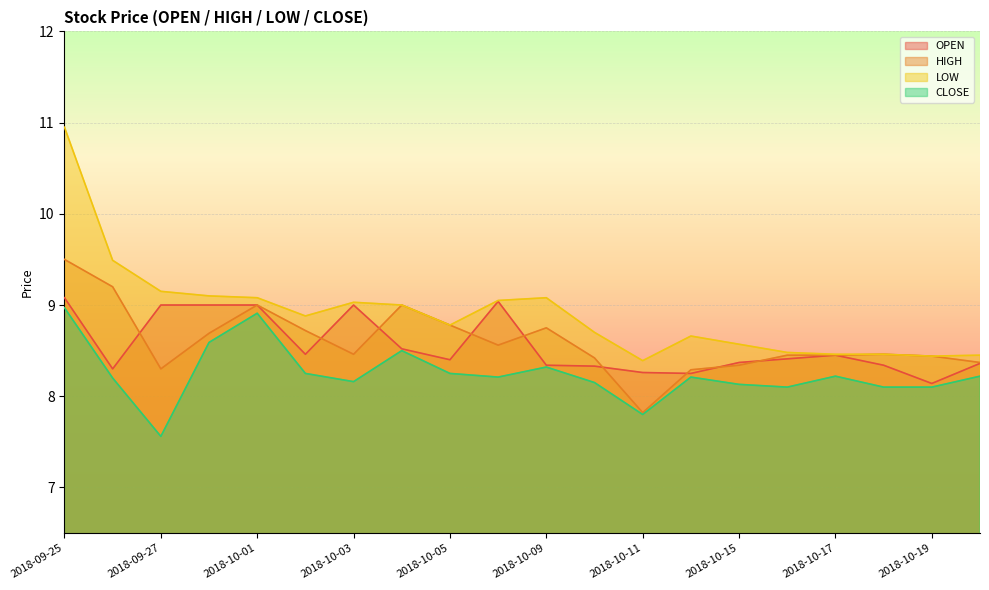

Reading left to right, what are all the values shown in this chart?

OPEN: 2018-09-25=9.1	2018-09-26=8.3	2018-09-27=9.0	2018-09-28=9.0	2018-10-01=9.0	2018-10-02=8.5	2018-10-03=9.0	2018-10-04=8.5	2018-10-05=8.4	2018-10-08=9.0	2018-10-09=8.3	2018-10-10=8.3	2018-10-11=8.3	2018-10-12=8.2	2018-10-15=8.4	2018-10-16=8.4	2018-10-17=8.4	2018-10-18=8.3	2018-10-19=8.1	2018-10-22=8.4
HIGH: 2018-09-25=9.5	2018-09-26=9.2	2018-09-27=8.3	2018-09-28=8.7	2018-10-01=9.0	2018-10-02=8.7	2018-10-03=8.5	2018-10-04=9.0	2018-10-05=8.8	2018-10-08=8.6	2018-10-09=8.8	2018-10-10=8.4	2018-10-11=7.8	2018-10-12=8.3	2018-10-15=8.3	2018-10-16=8.4	2018-10-17=8.4	2018-10-18=8.5	2018-10-19=8.4	2018-10-22=8.4
LOW: 2018-09-25=10.9	2018-09-26=9.5	2018-09-27=9.1	2018-09-28=9.1	2018-10-01=9.1	2018-10-02=8.9	2018-10-03=9.0	2018-10-04=9.0	2018-10-05=8.8	2018-10-08=9.1	2018-10-09=9.1	2018-10-10=8.7	2018-10-11=8.4	2018-10-12=8.7	2018-10-15=8.6	2018-10-16=8.5	2018-10-17=8.5	2018-10-18=8.5	2018-10-19=8.4	2018-10-22=8.4
CLOSE: 2018-09-25=9.0	2018-09-26=8.2	2018-09-27=7.6	2018-09-28=8.6	2018-10-01=8.9	2018-10-02=8.2	2018-10-03=8.2	2018-10-04=8.5	2018-10-05=8.2	2018-10-08=8.2	2018-10-09=8.3	2018-10-10=8.1	2018-10-11=7.8	2018-10-12=8.2	2018-10-15=8.1	2018-10-16=8.1	2018-10-17=8.2	2018-10-18=8.1	2018-10-19=8.1	2018-10-22=8.2